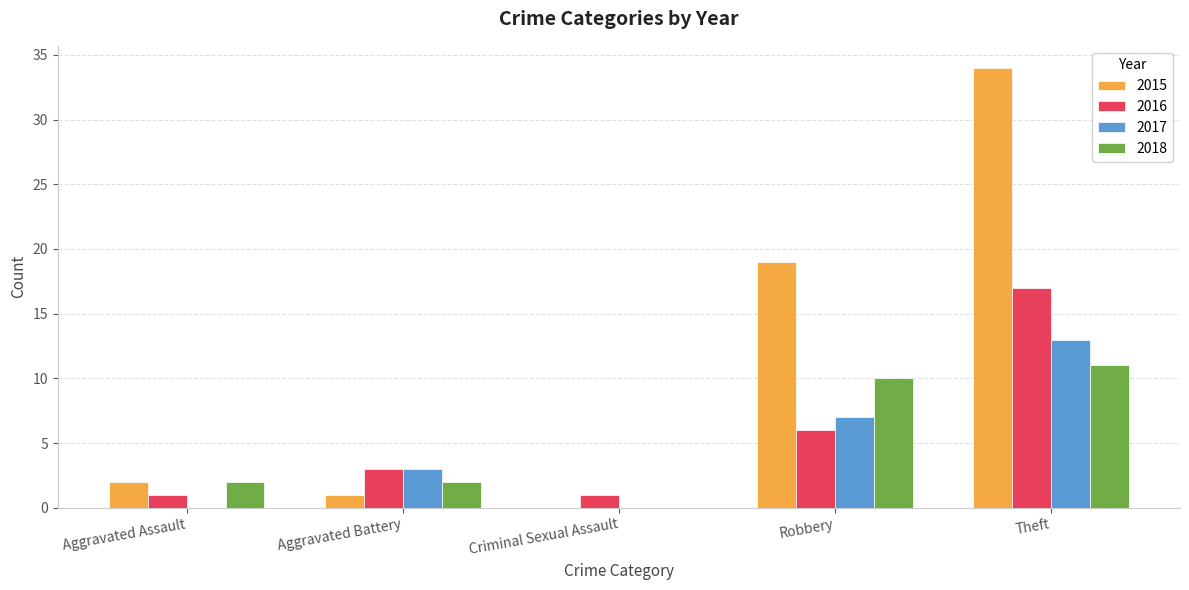

What are all the series names shown in the legend?

2015, 2016, 2017, 2018